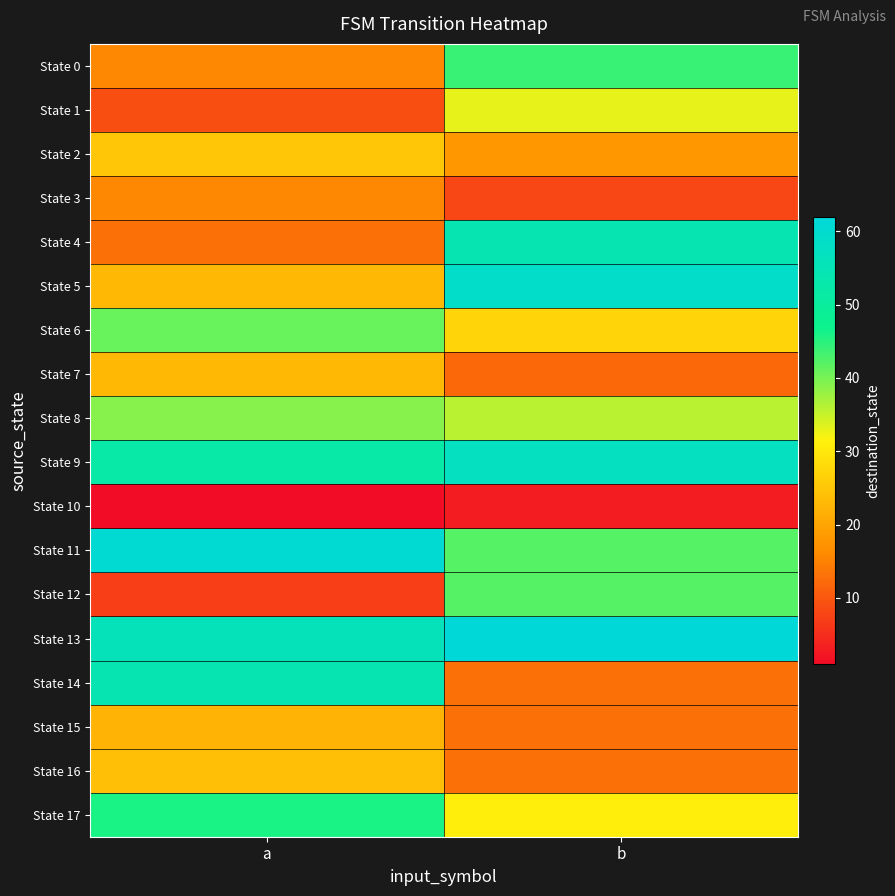

Which series has the largest total across all categories?

State 13